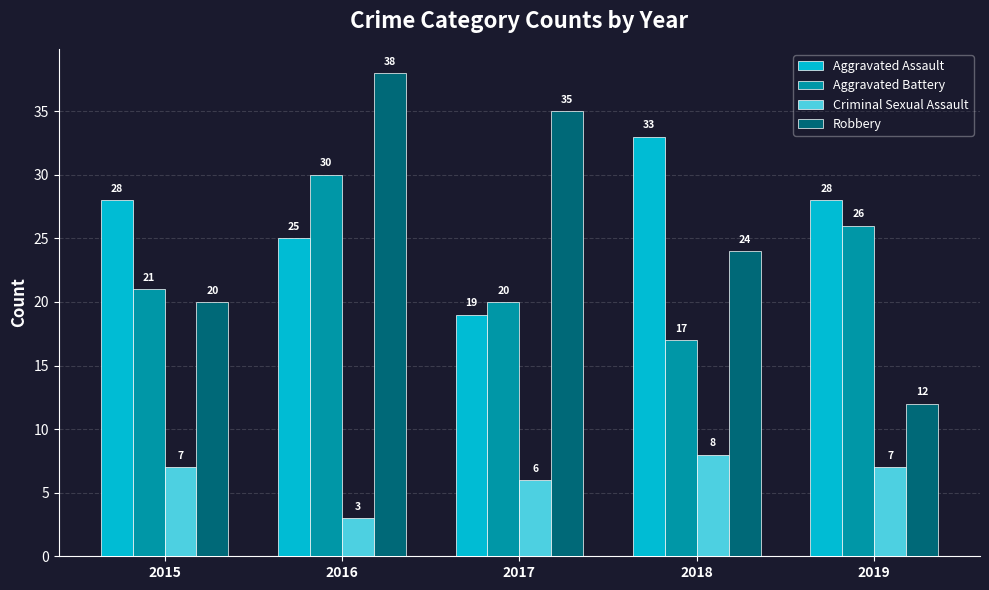

The Aggravated Assault series shows 20 at 2018. True or false?

False